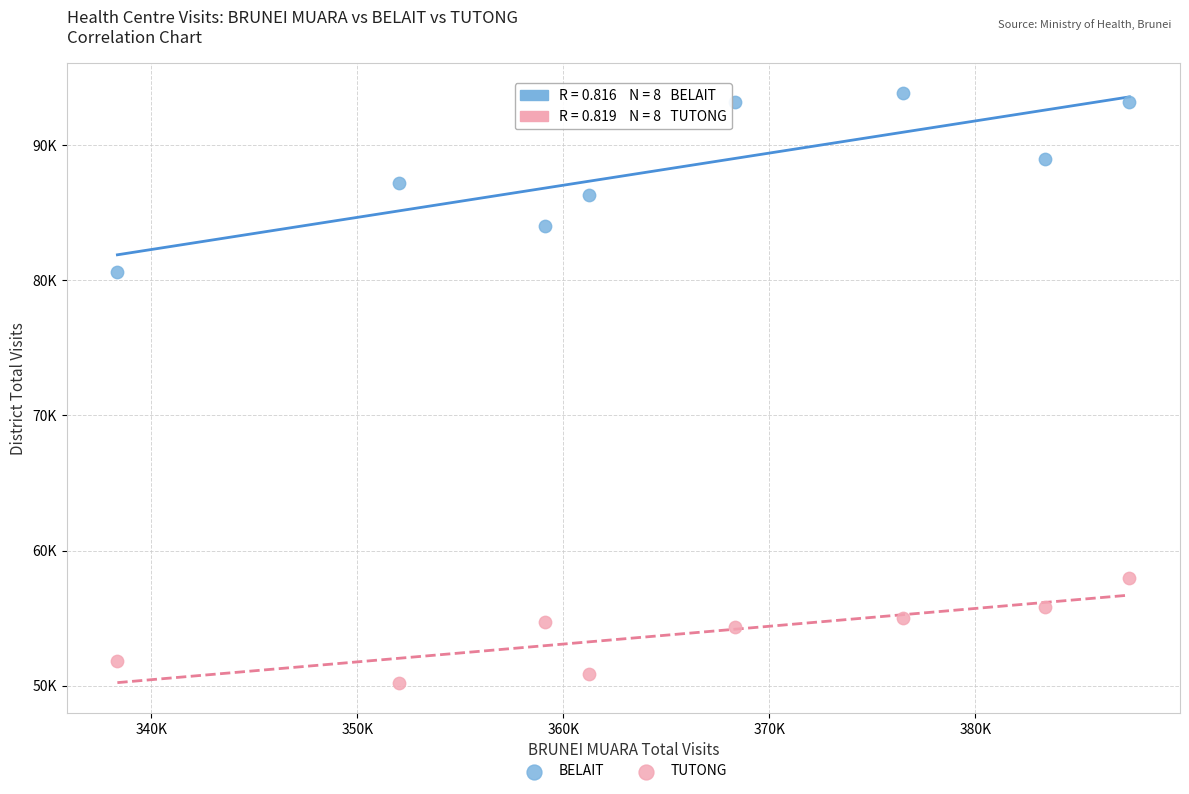

Which series has the largest Y range (max minus min)?

BELAIT